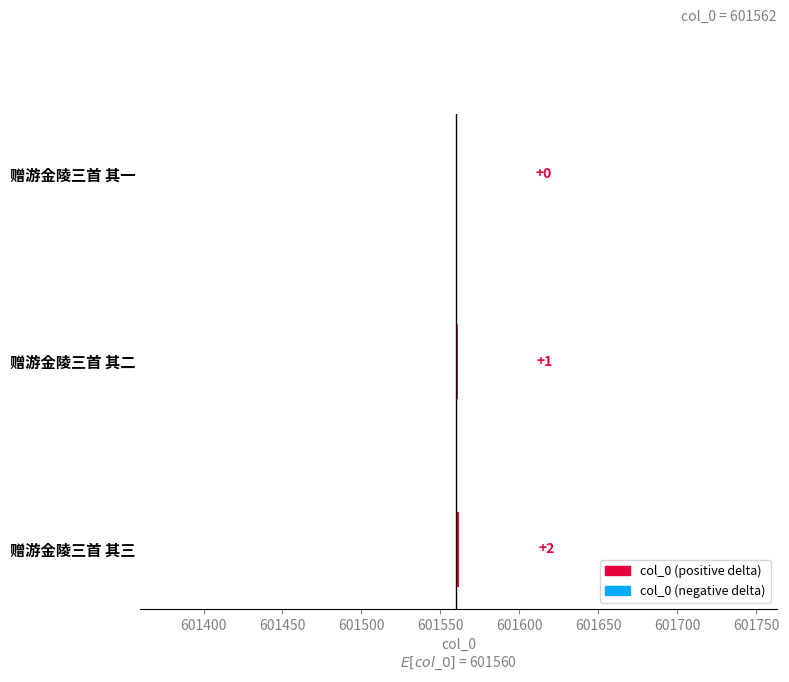

Count the number of values greater than 1.

1